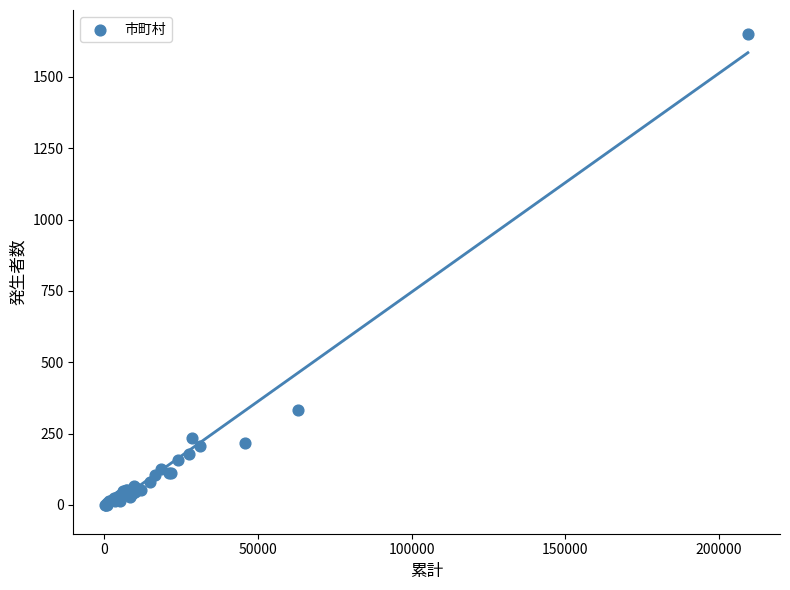

What Y value in the scatter plot is closest to 826?

333